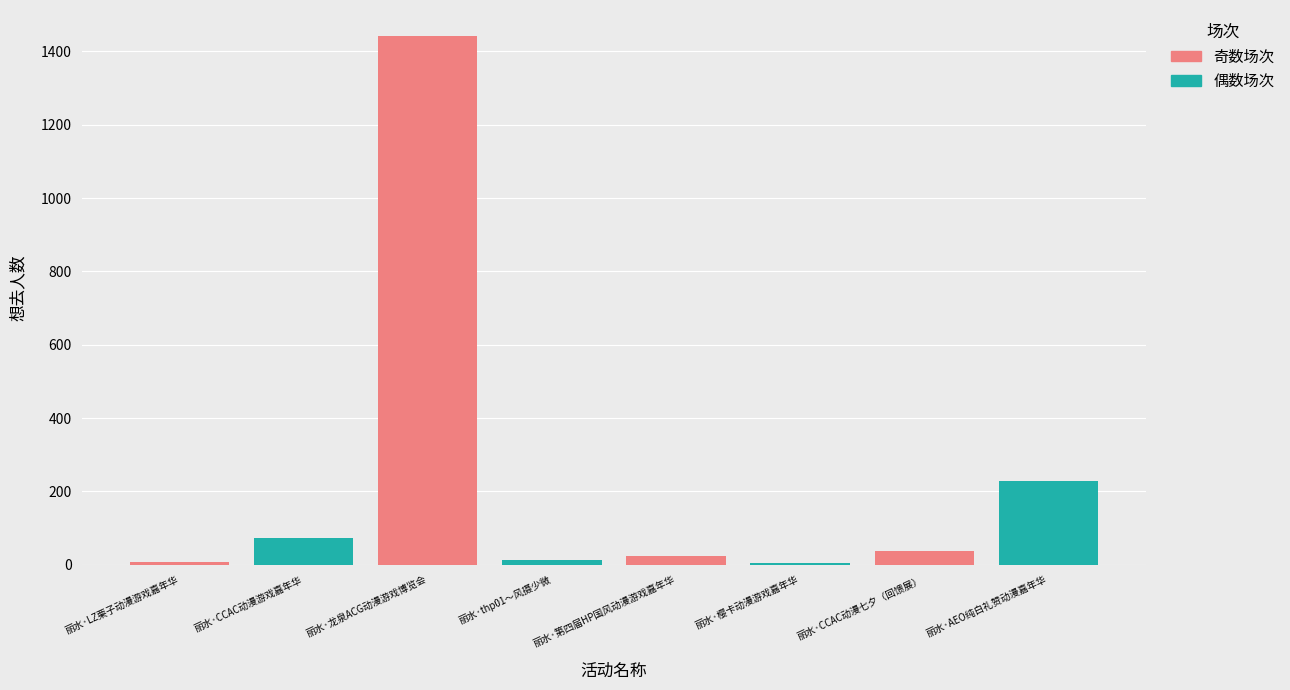

Reading left to right, what are all the values shown in this chart?

8	74	1441	13	24	6	38	229